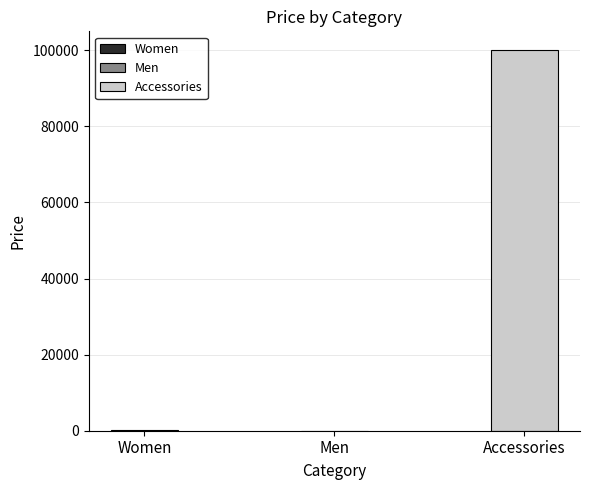

Does the chart contain any negative values?

No